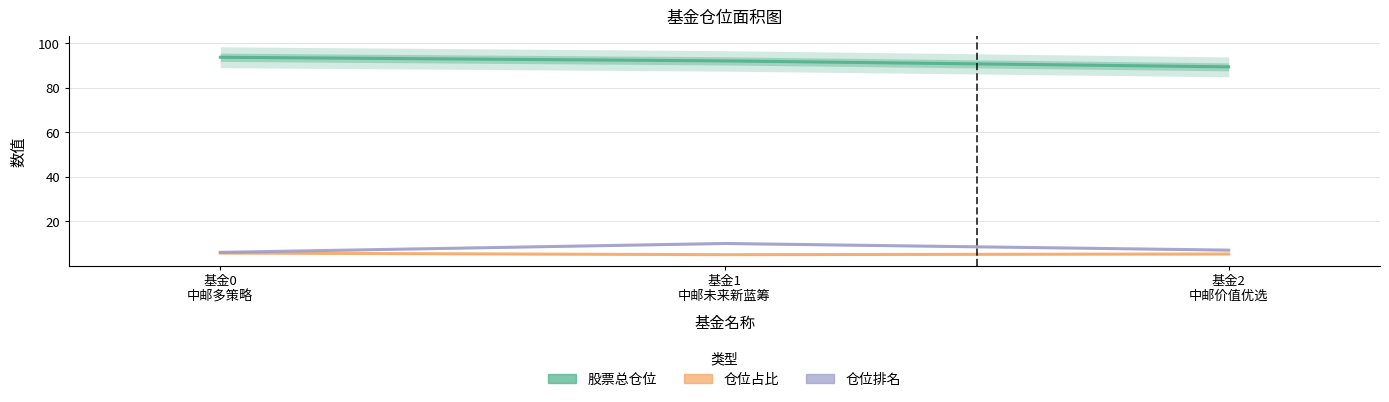

What is the label of the 2nd point from the right?

基金1
中邮未来新蓝筹